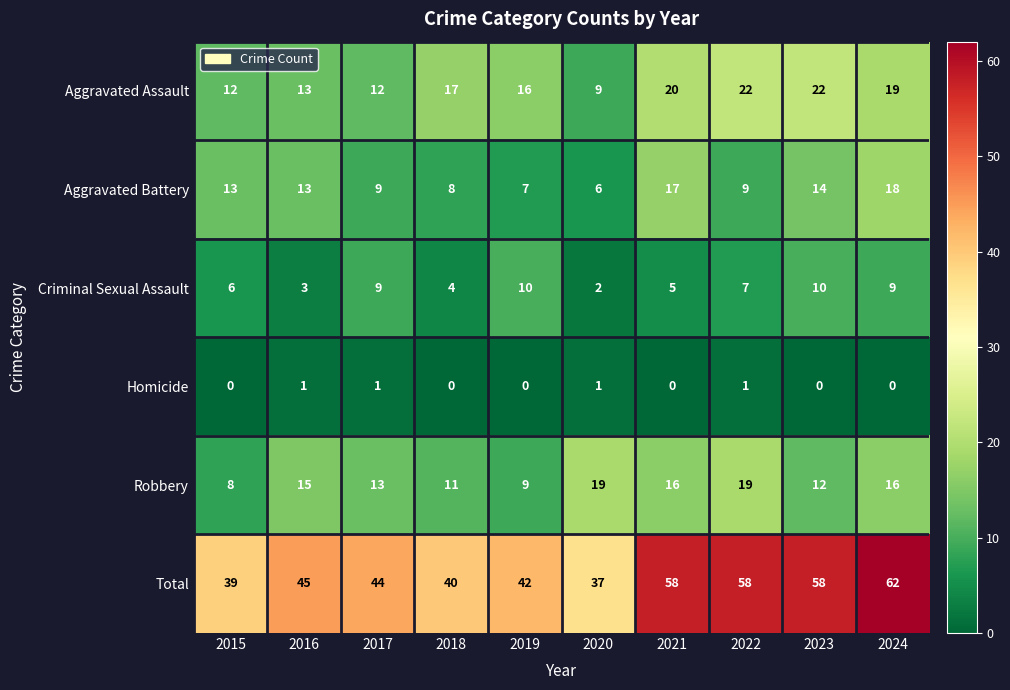

What is the average value of the Aggravated Assault series?

16